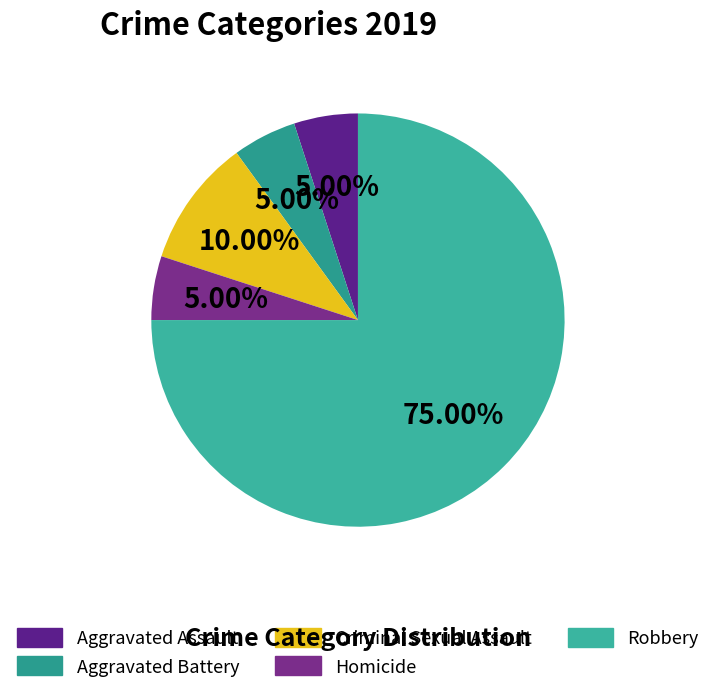

Count the number of slices in the pie.

5